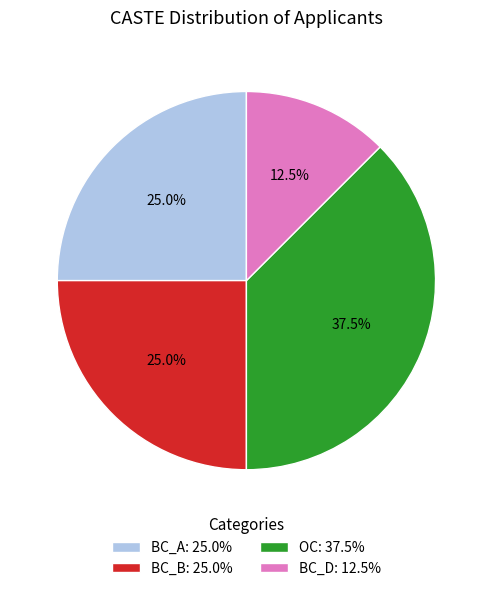

Which slice is the smallest?

BC_D